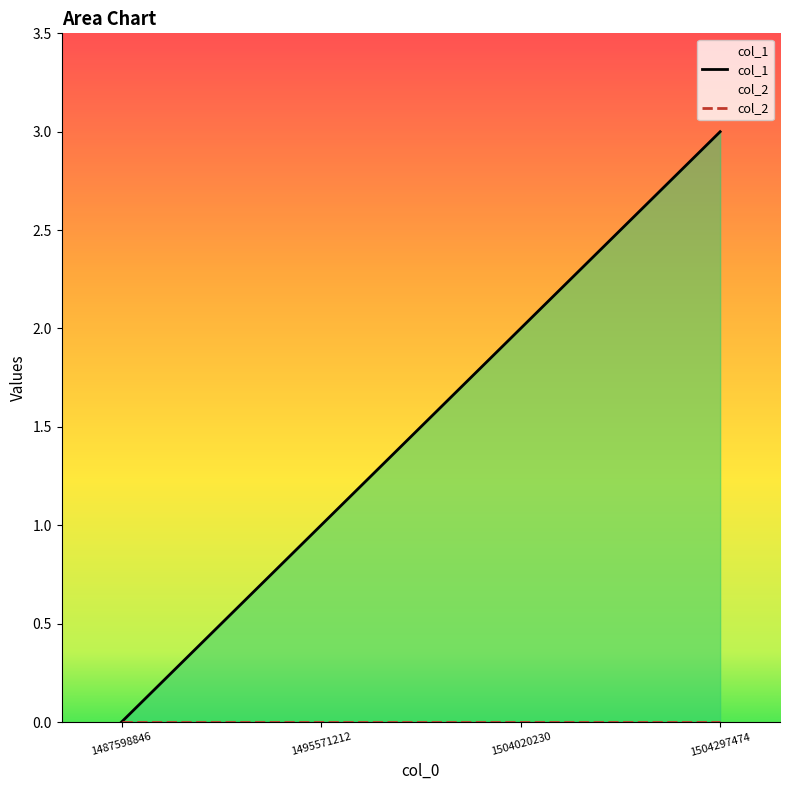

What is the change in value from 1504020230 to 1504297474?

+1